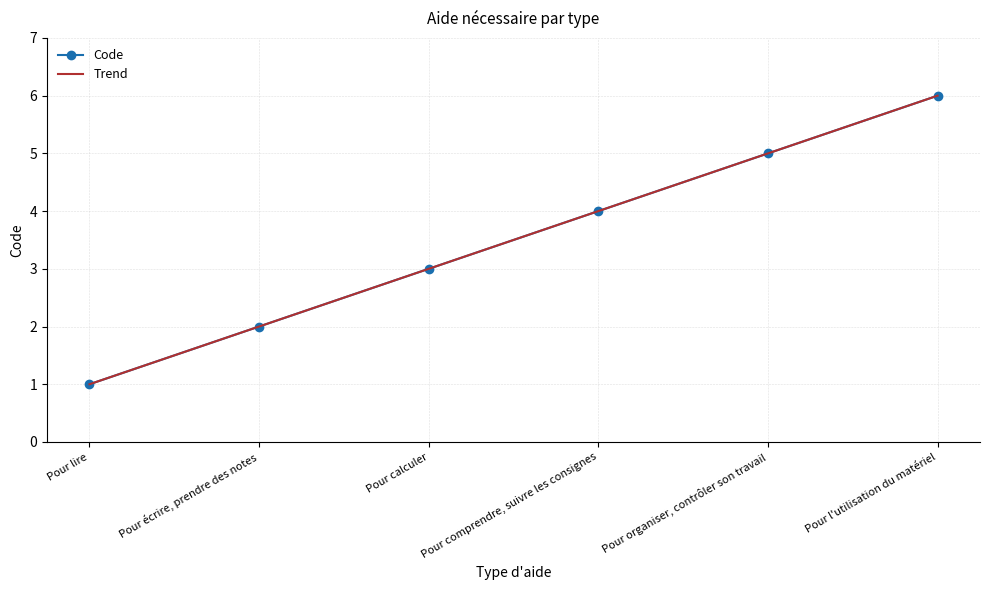

Between Pour comprendre, suivre les consignes and Pour calculer, which is larger?

Pour comprendre, suivre les consignes